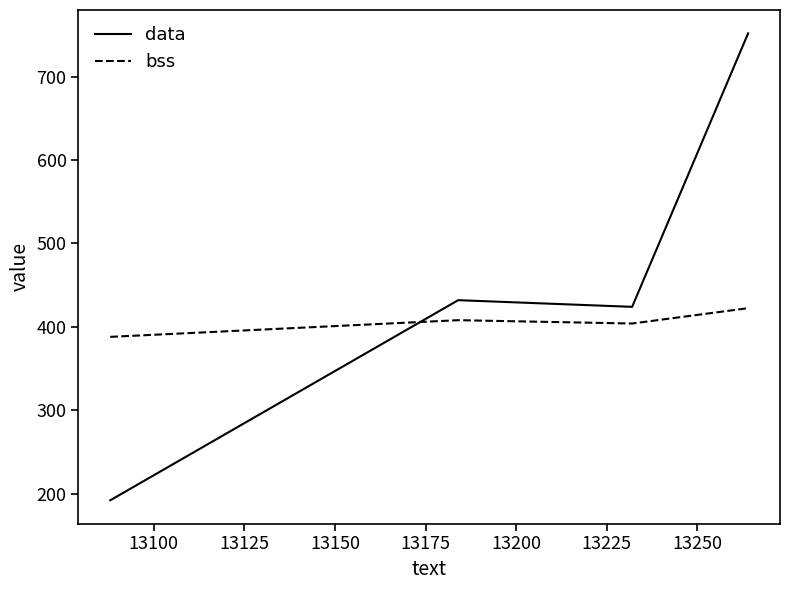

What is the minimum value shown in the chart?

192.0